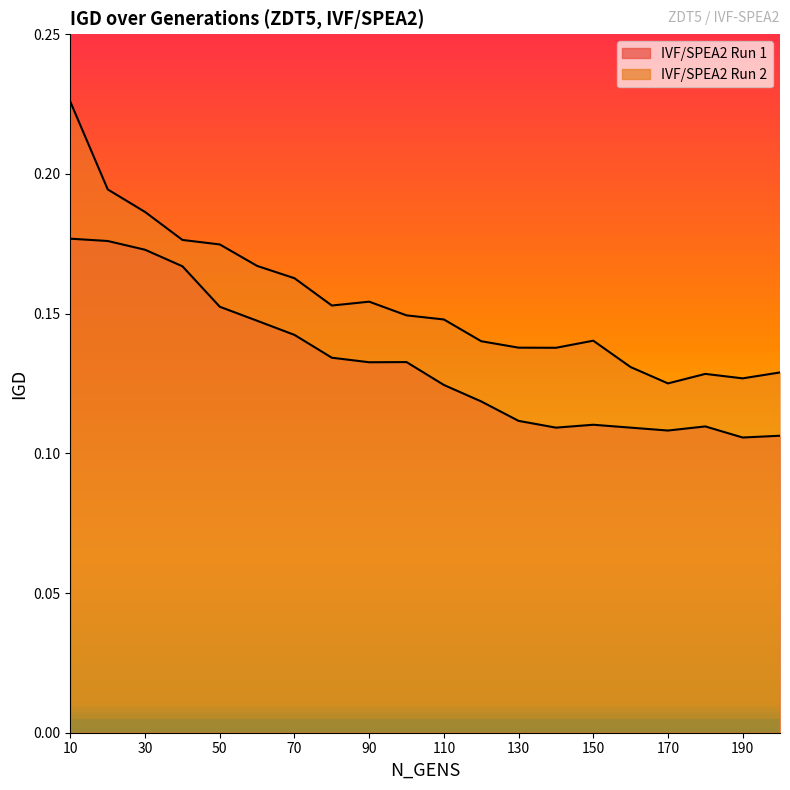

Which series has the largest total across all categories?

IVF/SPEA2 Run 2